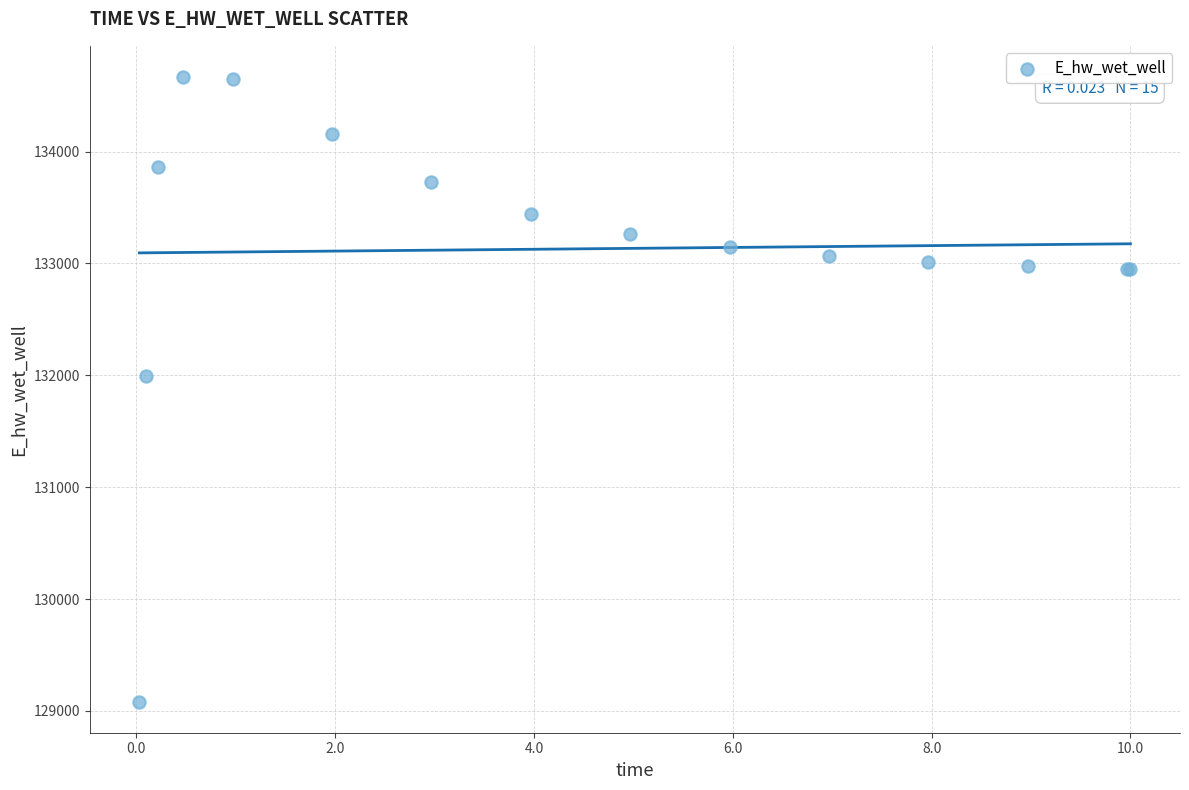

What Y value in the scatter plot is closest to 131875?

131996.8